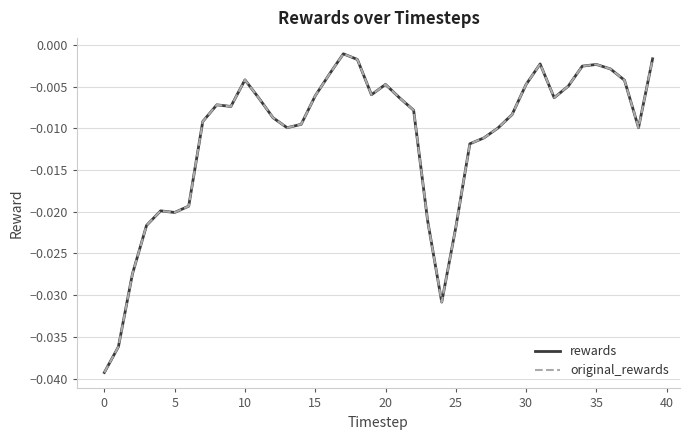

True or false: original_rewards and rewards cross at least once.

False